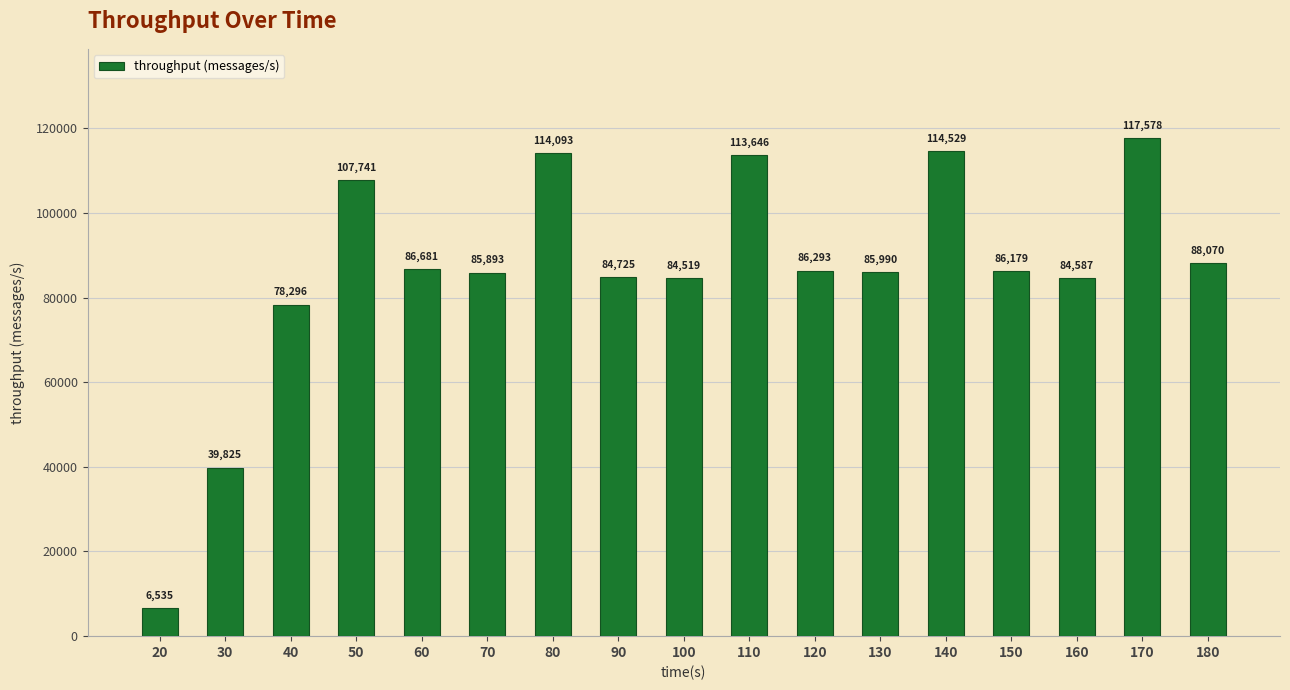

What is the ratio of the value at 150 to the value at 160?

1.0